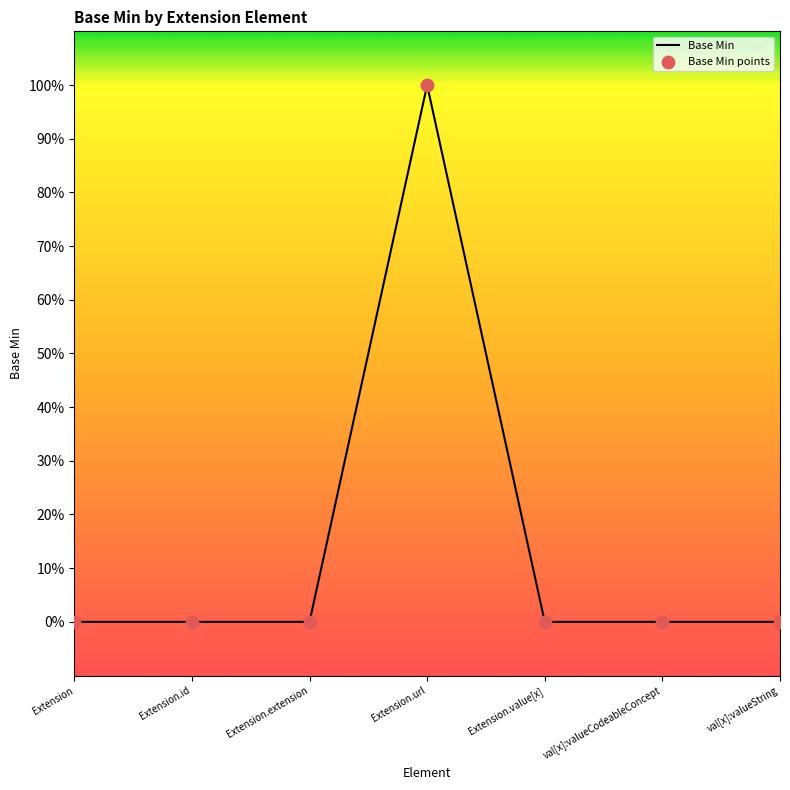

Is this an area chart (filled region under the line)?

Yes